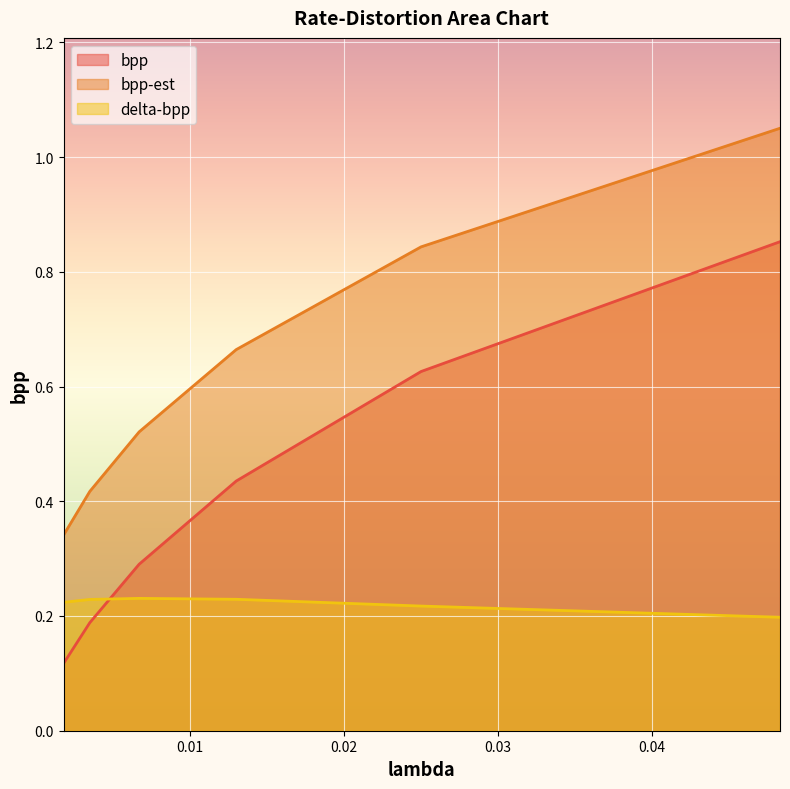

Rank the categories by bpp value from lowest to highest.

0.0018, 0.0035, 0.0067, 0.013, 0.025, 0.0483